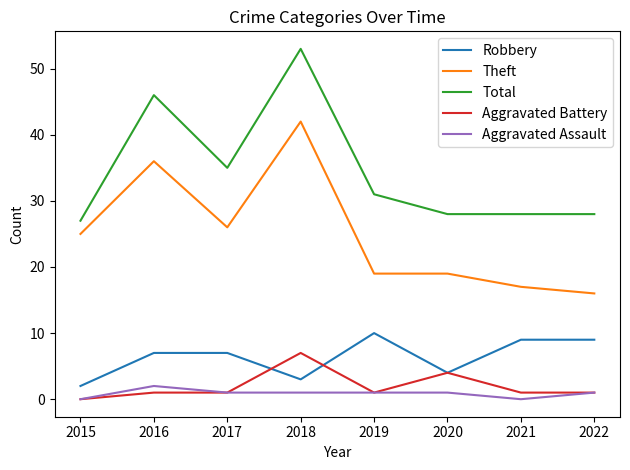

True or false: Total and Theft cross at least once.

False